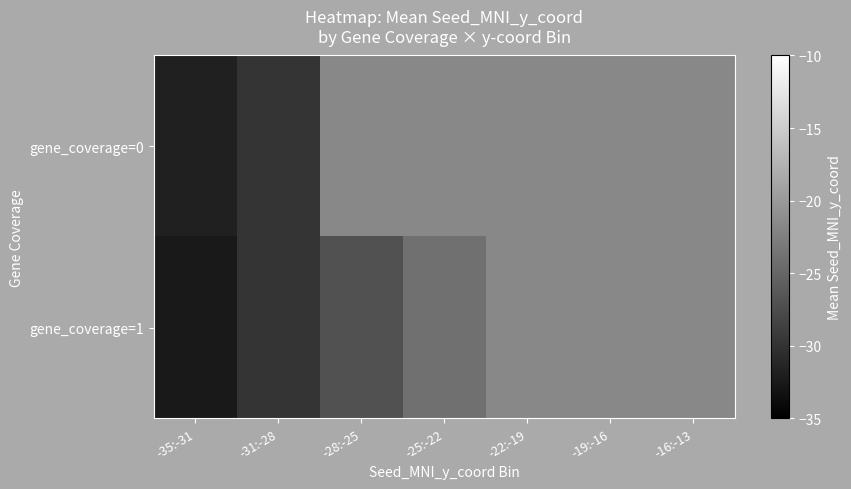

Which category has the highest value across all series?

-25:-22